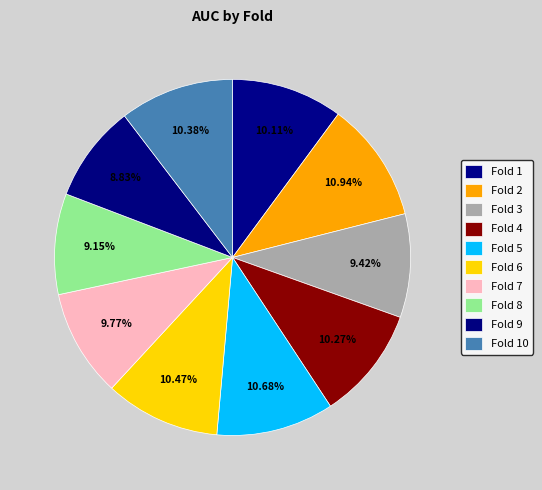

How many slices are in this pie chart?

10